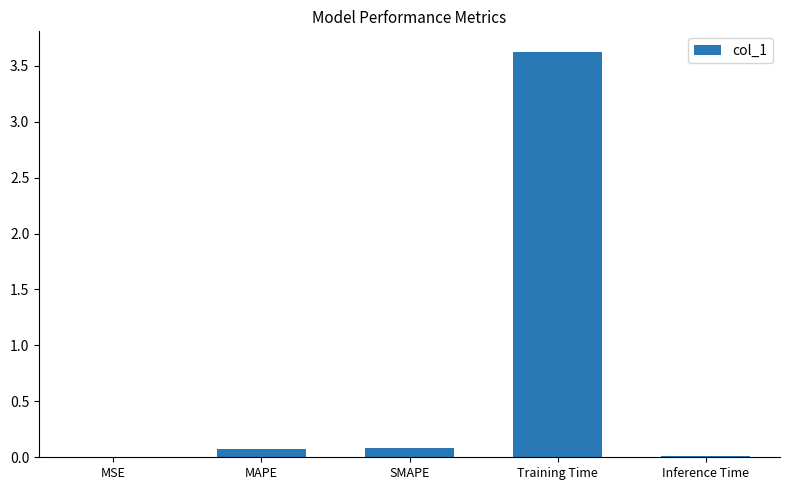

Are the bars horizontal?

No